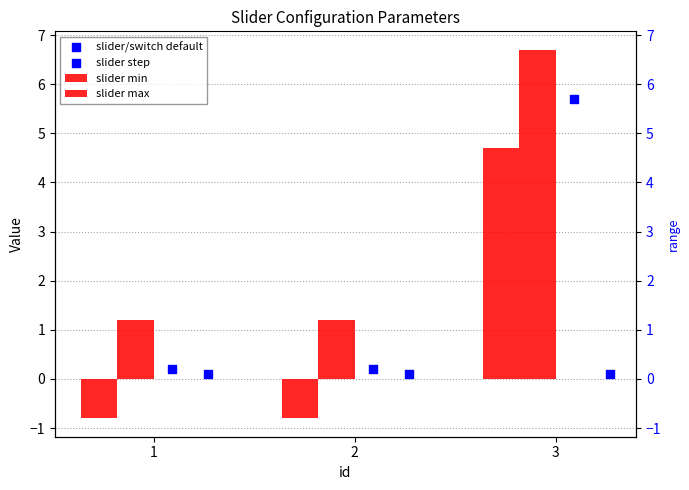

Which series has the largest total across all categories?

slider max